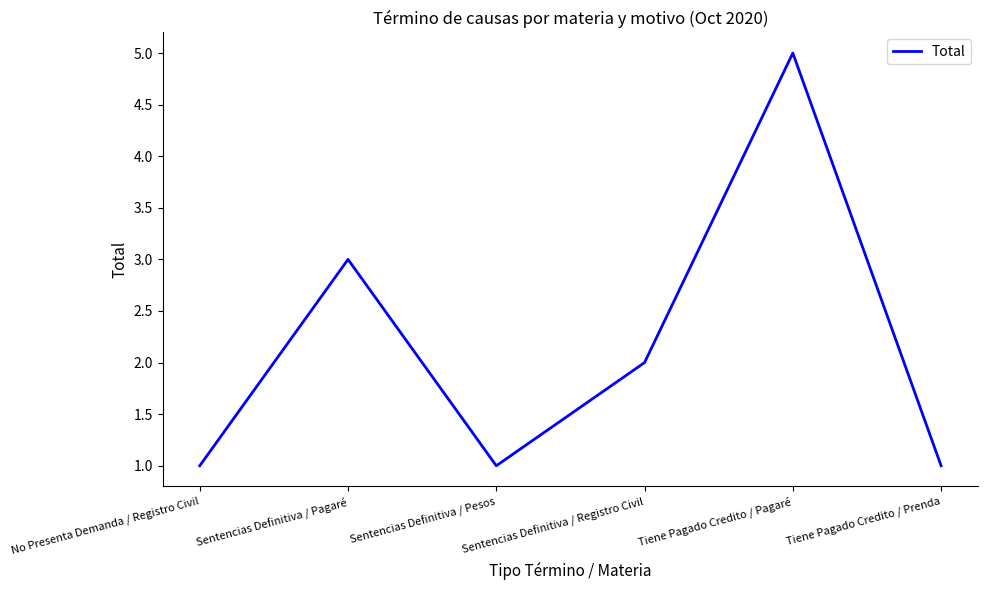

At which category does the chart reach its peak across all series?

Tiene Pagado Credito / Pagaré